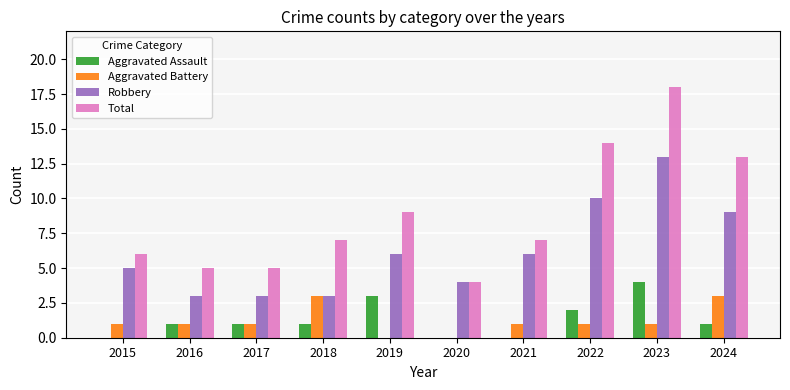

Between 2020 and 2023, which series saw the biggest shift?

Total